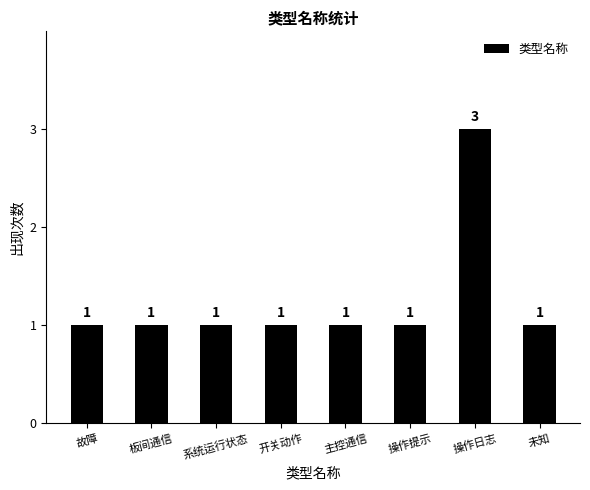

Reading right to left, transcribe all the data shown in this chart.

1	3	1	1	1	1	1	1